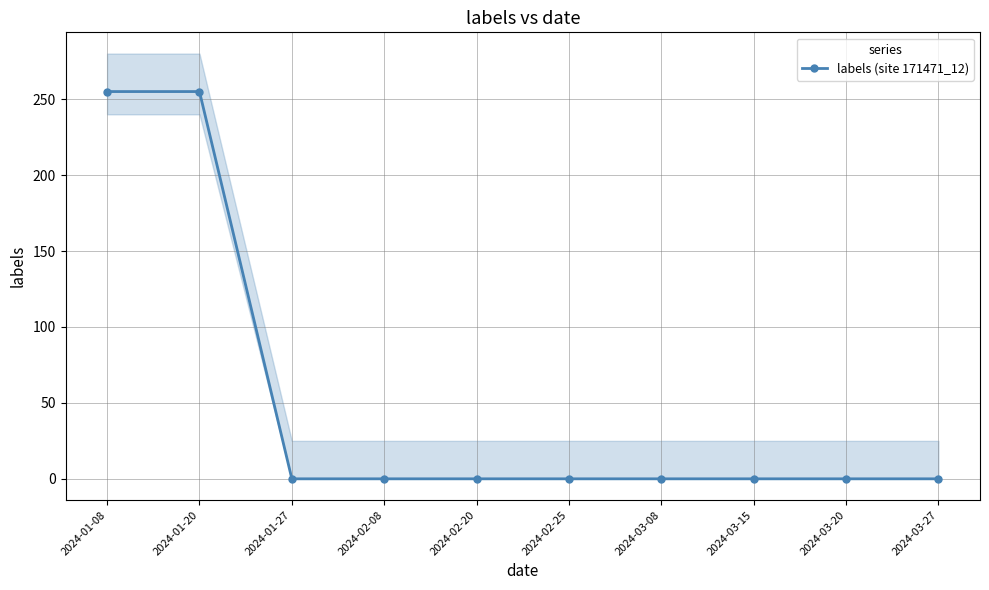

Reading left to right, list all the values displayed in this chart.

255	255	0	0	0	0	0	0	0	0